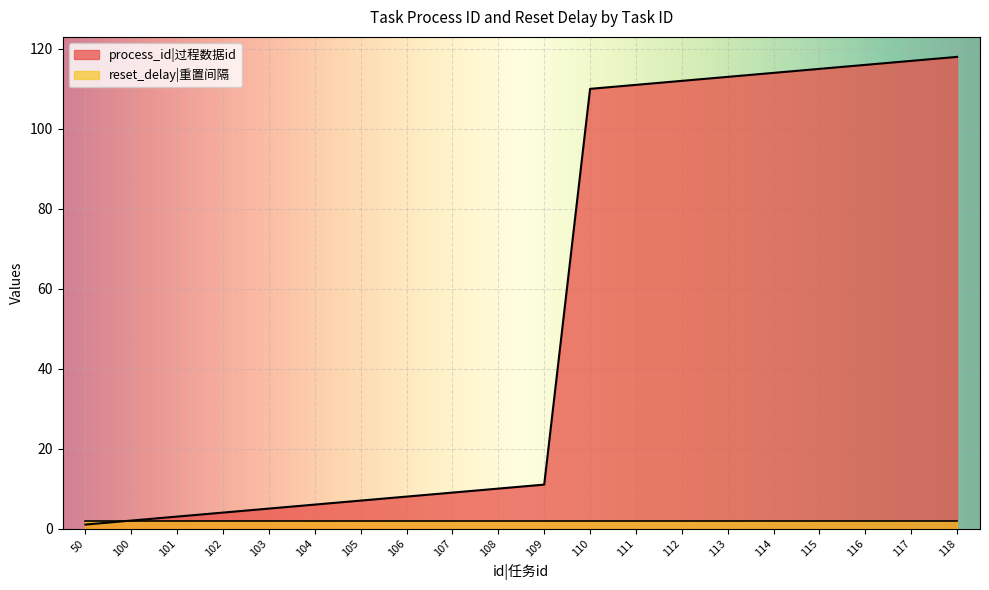

What is the value of the 11th point from the left?

11